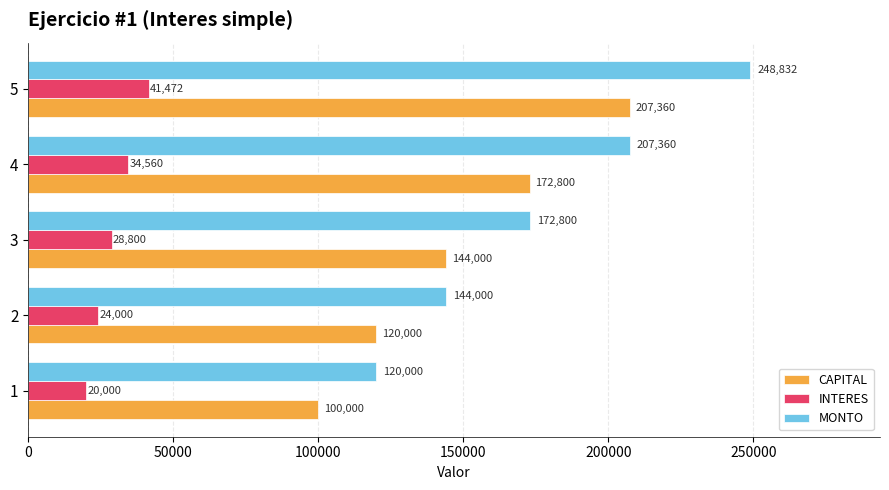

What are all the series names shown in the legend?

CAPITAL, INTERES, MONTO